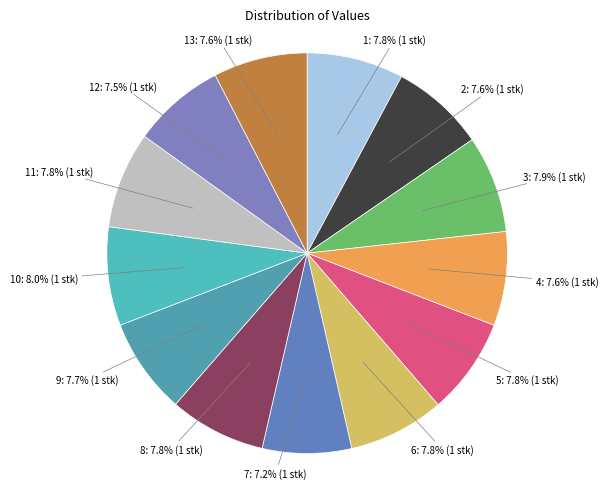

How many slices are in this pie chart?

13